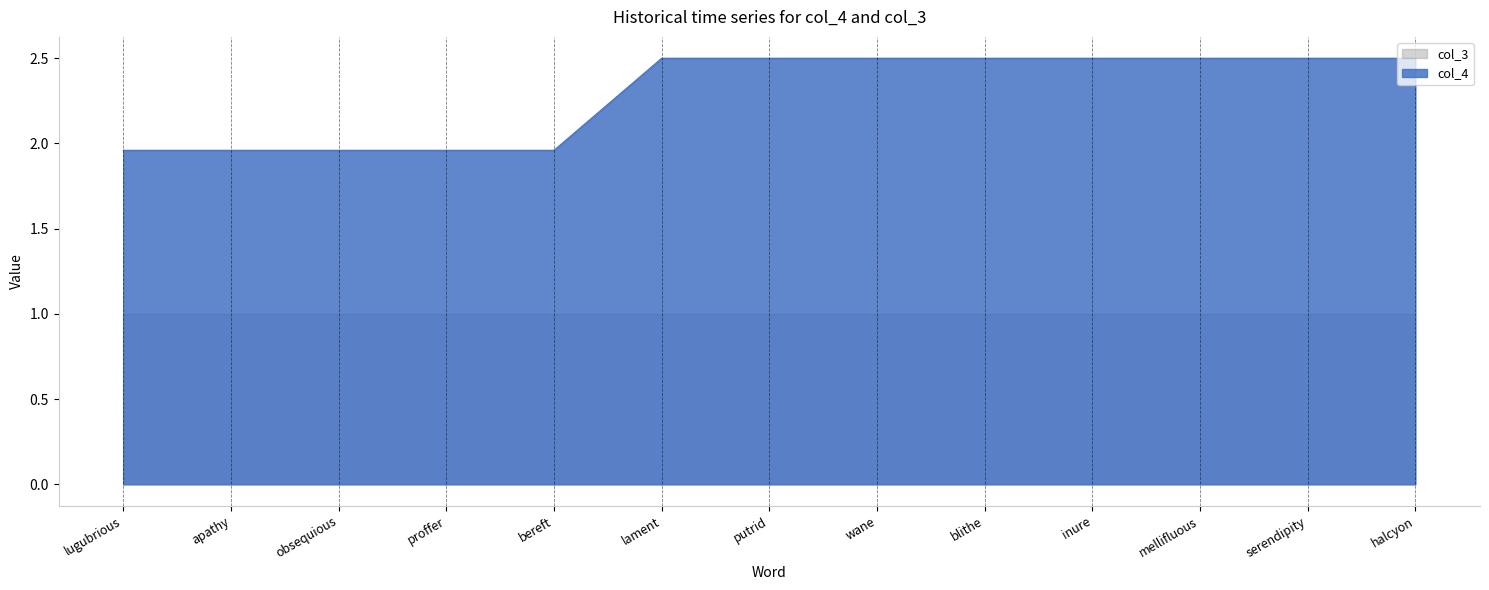

Is the value of col_3 at inure greater than the value of col_4 at apathy?

No